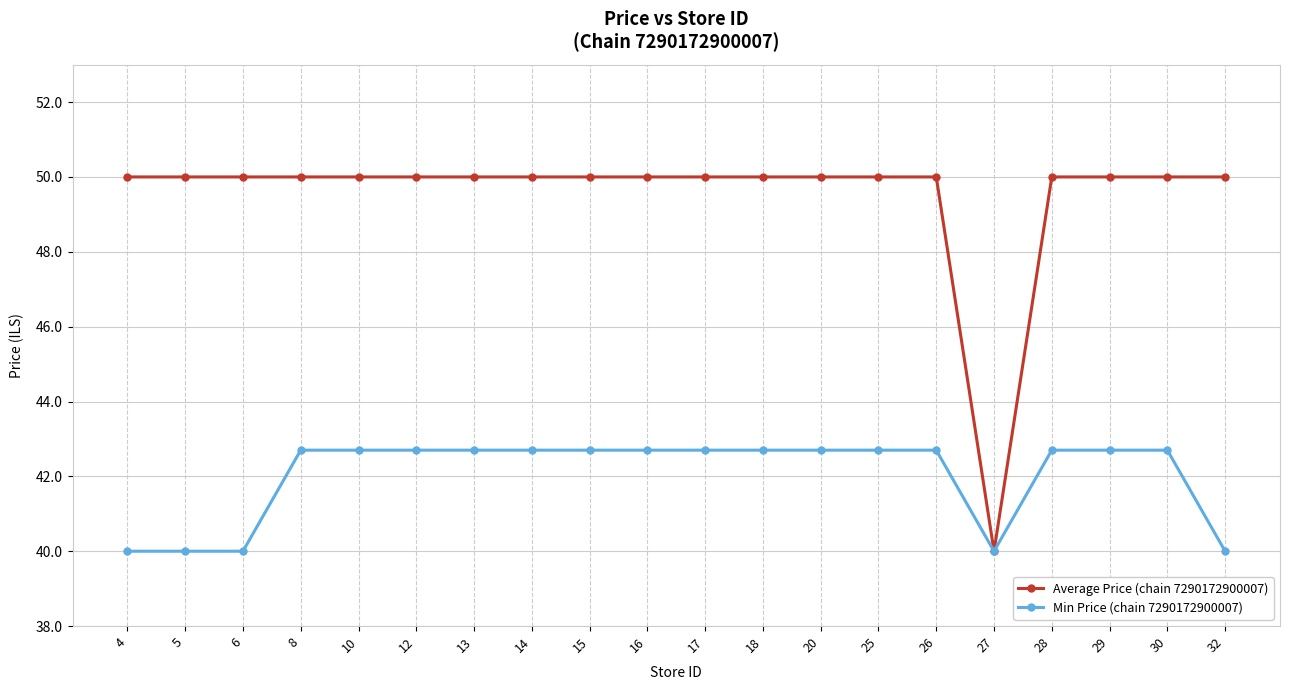

What is the sum of all Average Price (chain 7290172900007) values?

990.0